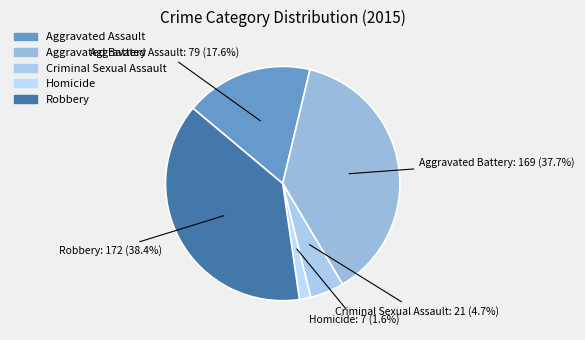

Rank the categories by value from lowest to highest.

Homicide, Criminal Sexual Assault, Aggravated Assault, Aggravated Battery, Robbery